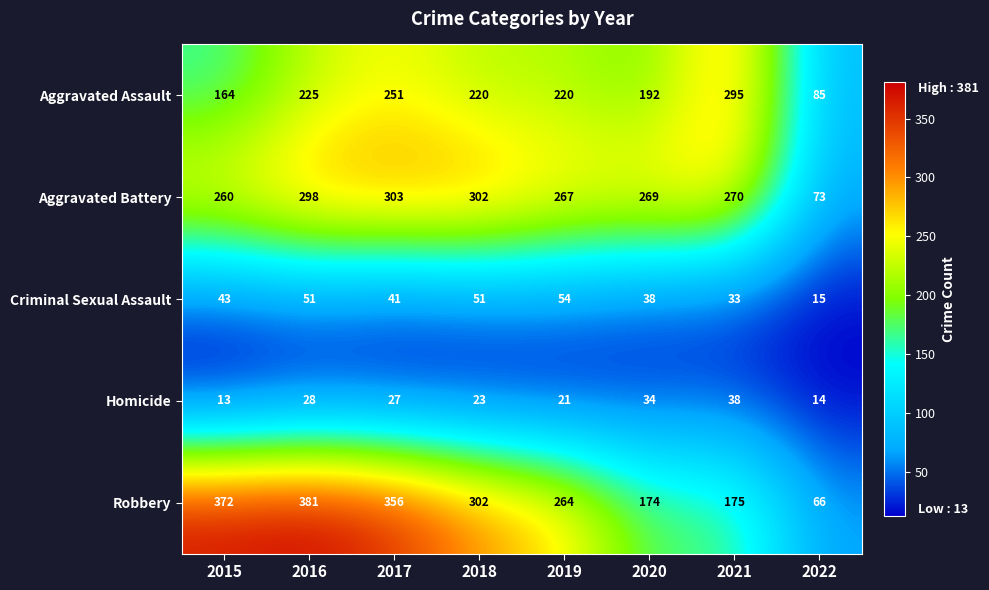

What is the greatest value displayed?

381